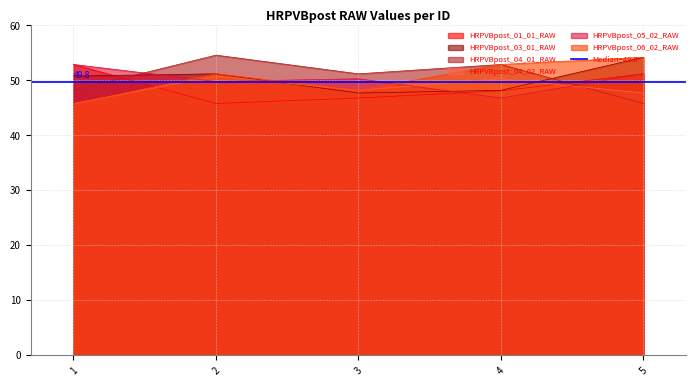

At how many categories does at least one series exceed 53?

2